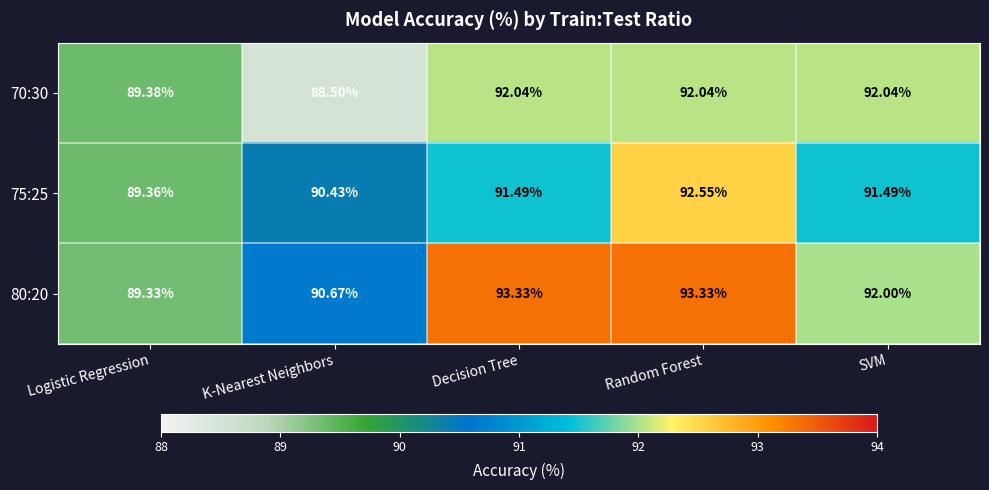

Is the value of 80:20 at Logistic Regression greater than the value of 70:30 at K-Nearest Neighbors?

Yes